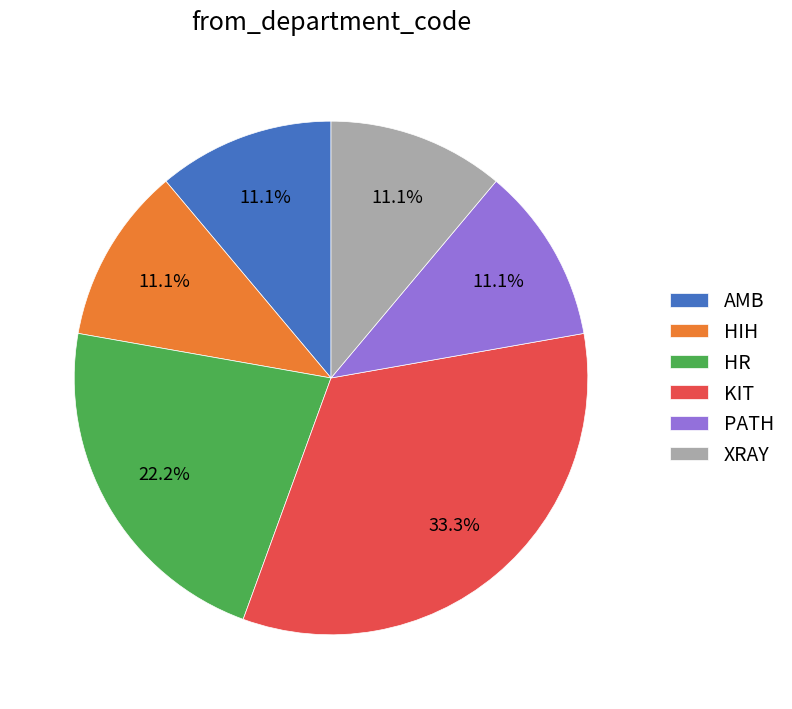

The AMB slice represents 5% of the pie. True or false?

False